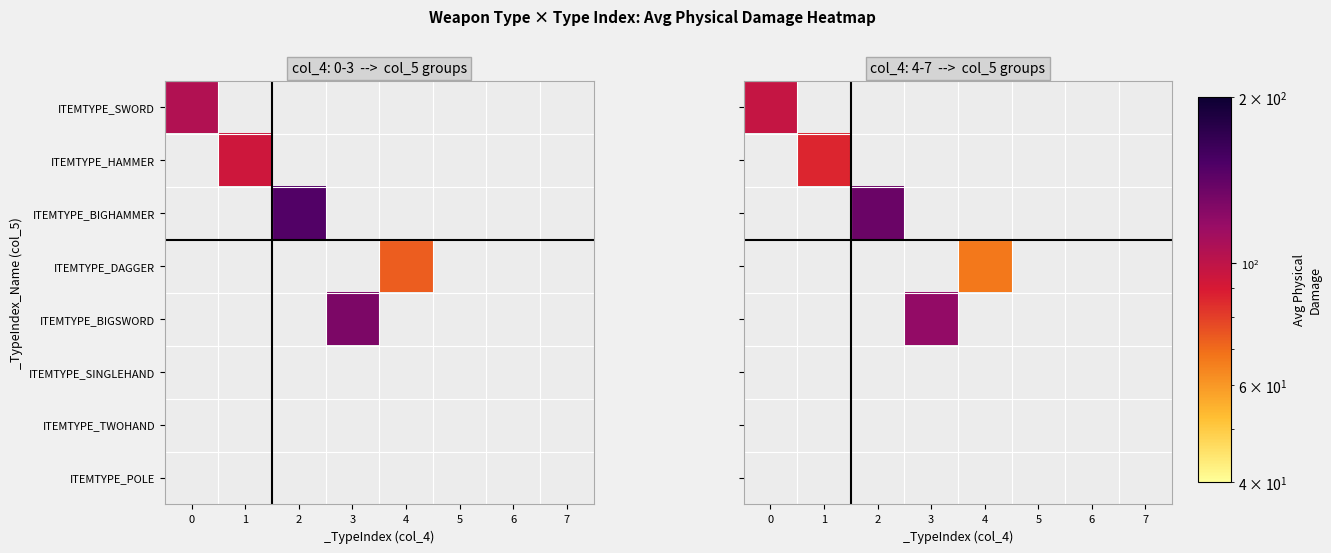

What is the minimum value shown in the chart?

67.2